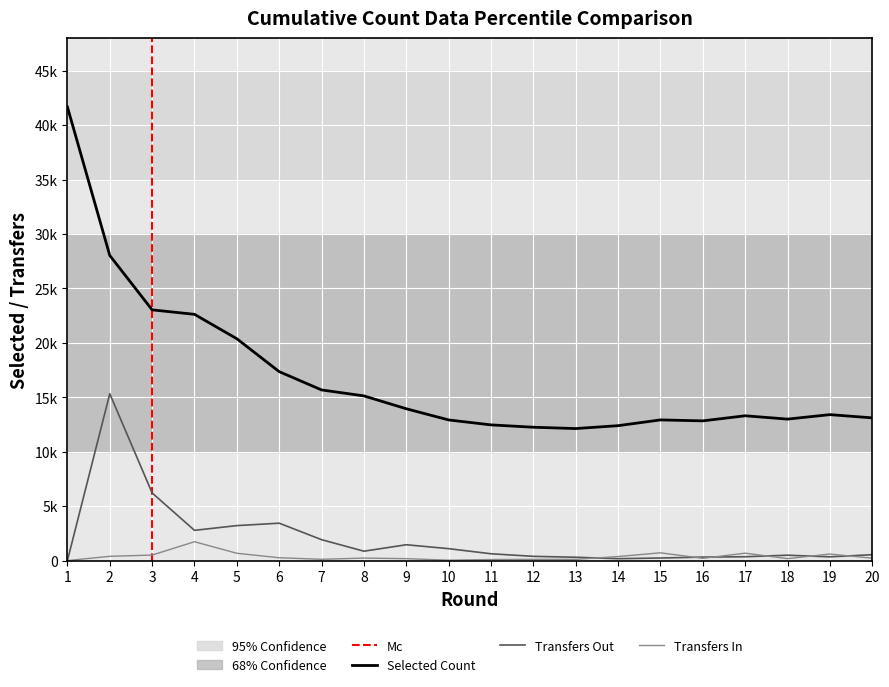

What is the total value across all series at 13?

12544